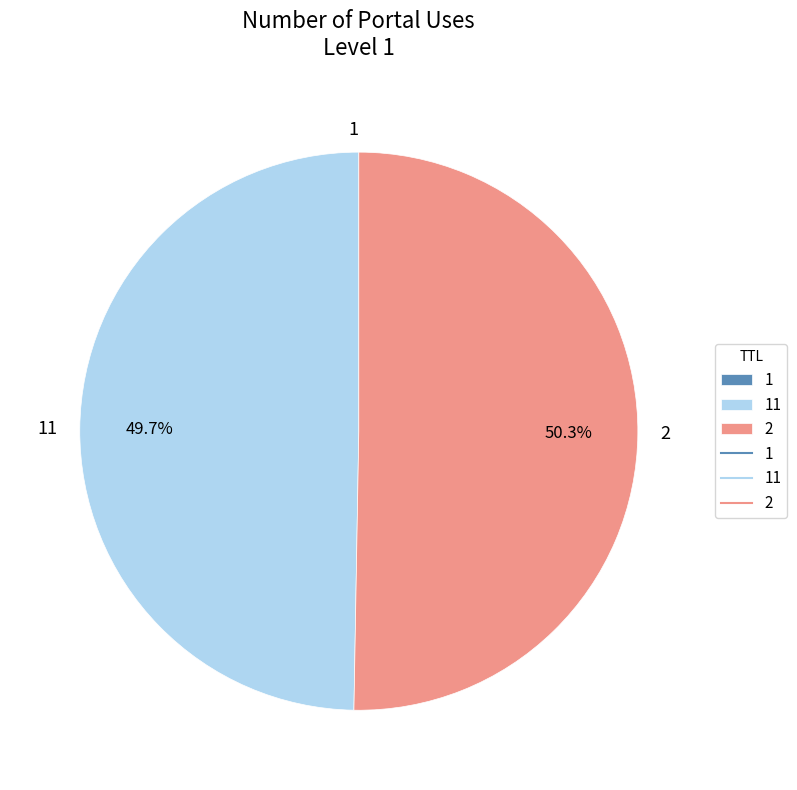

Which category accounts for the majority?

2